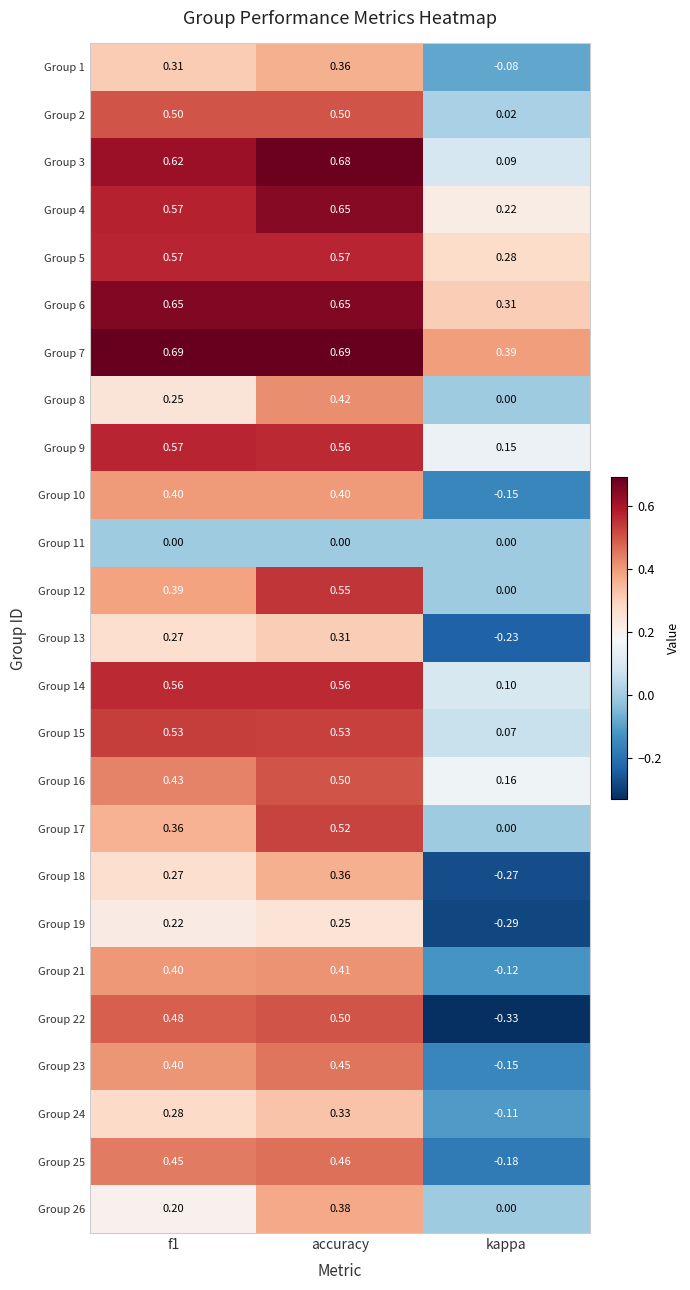

How many categories are shown in the chart?

3